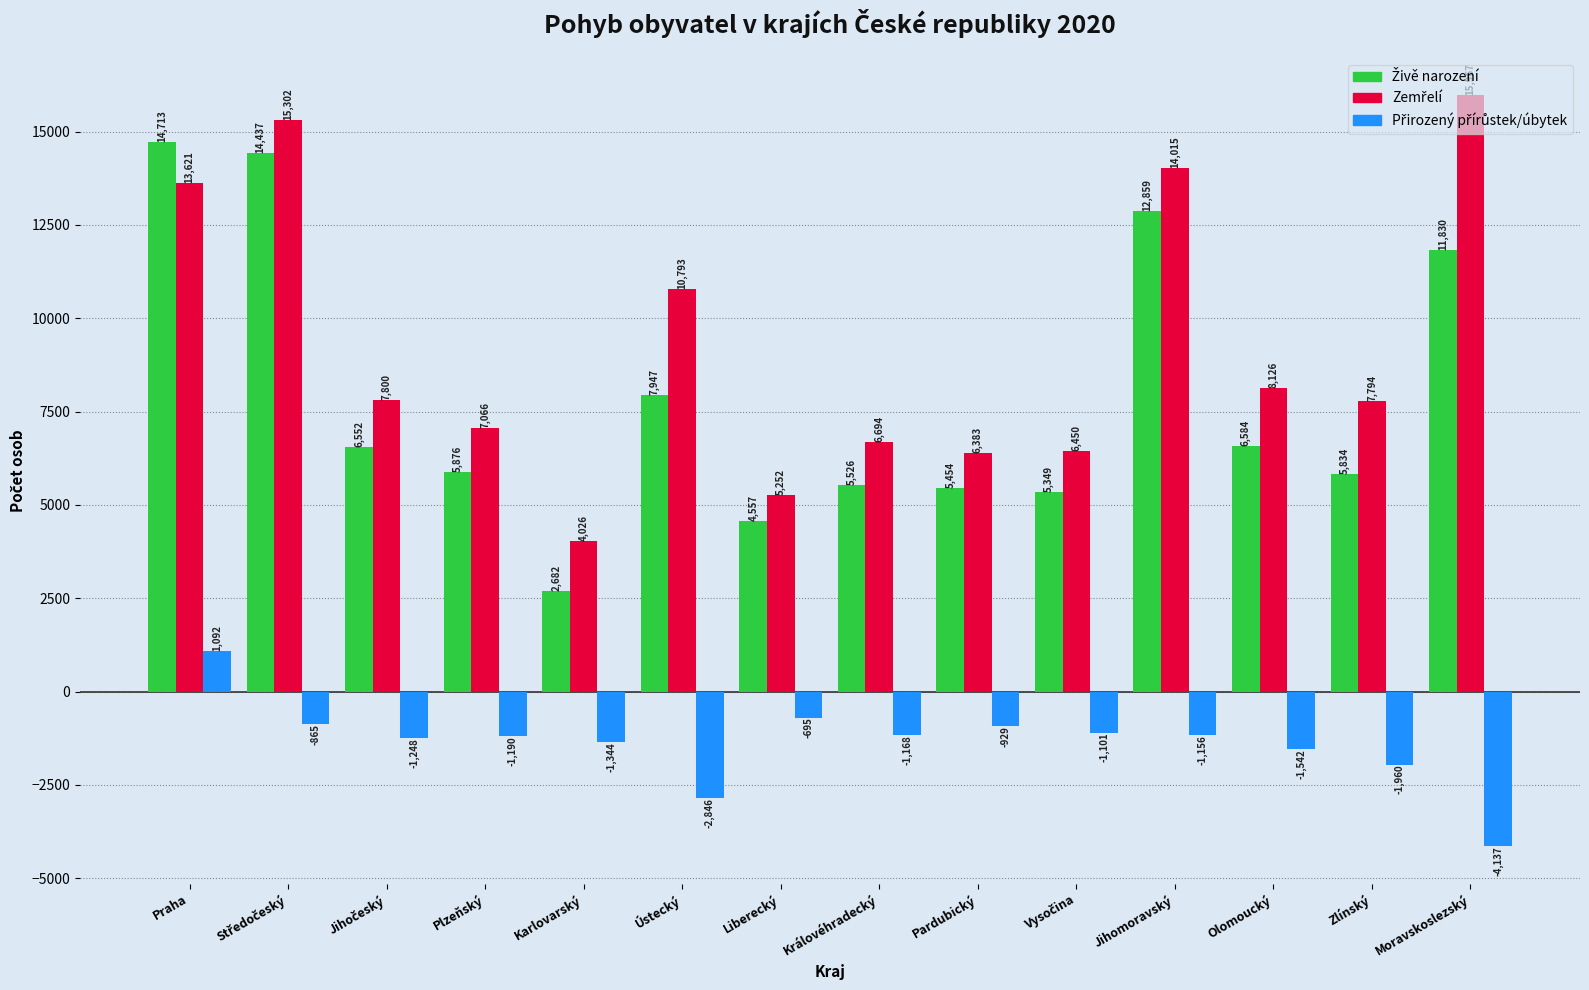

What is the smallest value displayed?

-4137